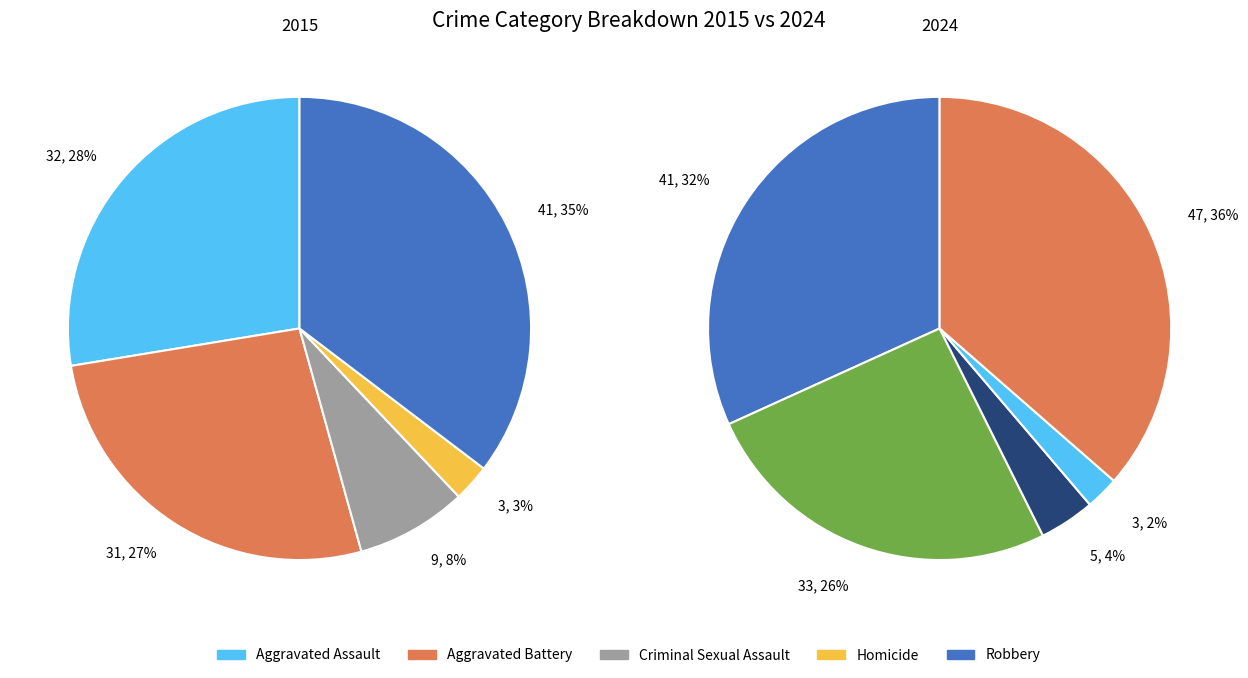

Does values_2024 represent more than half of the total?

No